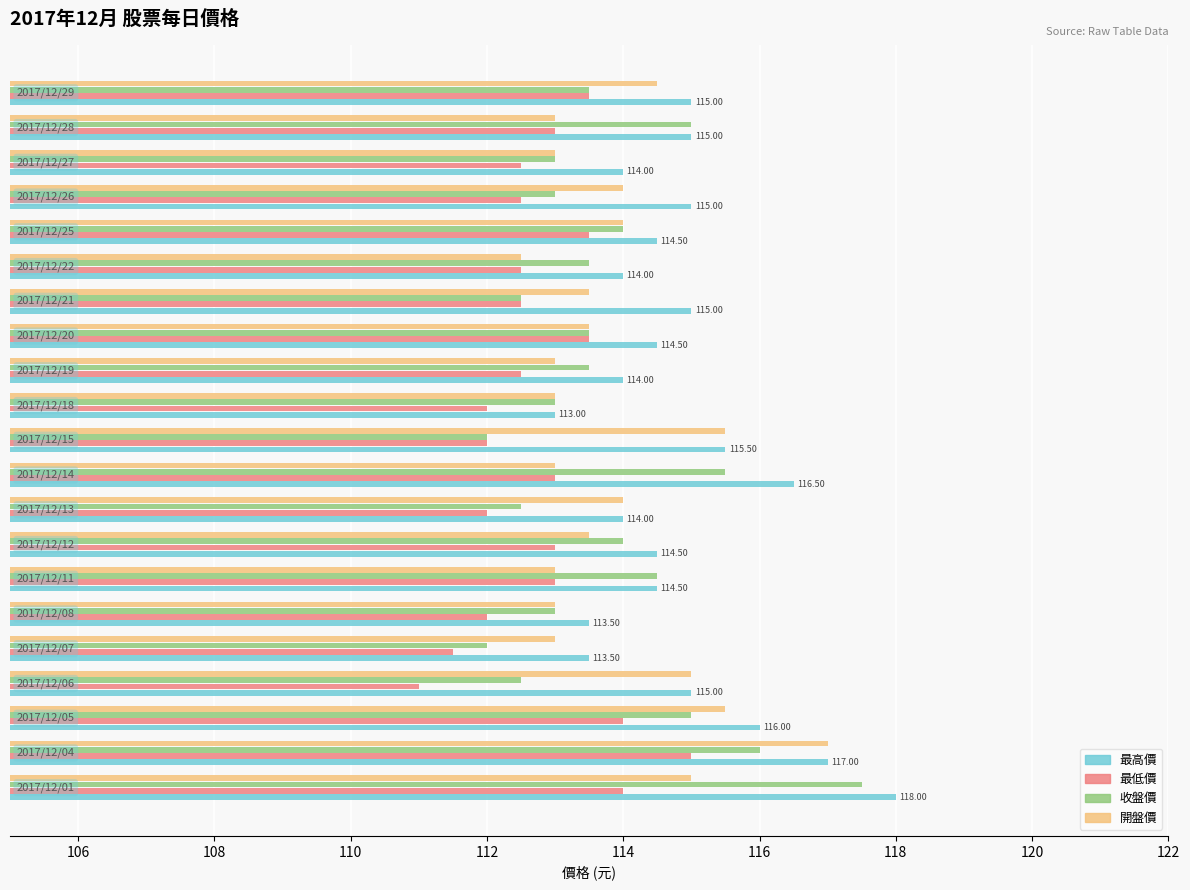

What are all the series names shown in the legend?

最高價, 最低價, 收盤價, 開盤價